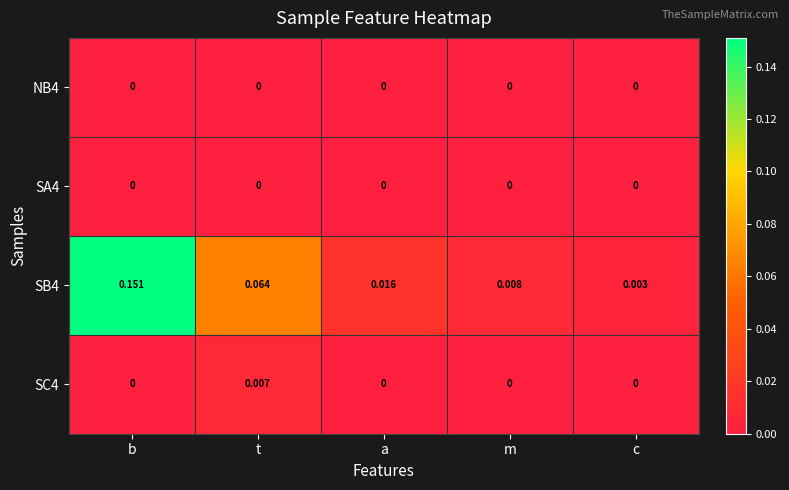

Reading right to left, list all the values displayed in this chart.

NB4: c=0.0	m=0.0	a=0.0	t=0.0	b=0.0
SA4: c=0.0	m=0.0	a=0.0	t=0.0	b=0.0
SB4: c=0.0	m=0.0	a=0.0	t=0.1	b=0.2
SC4: c=0.0	m=0.0	a=0.0	t=0.0	b=0.0